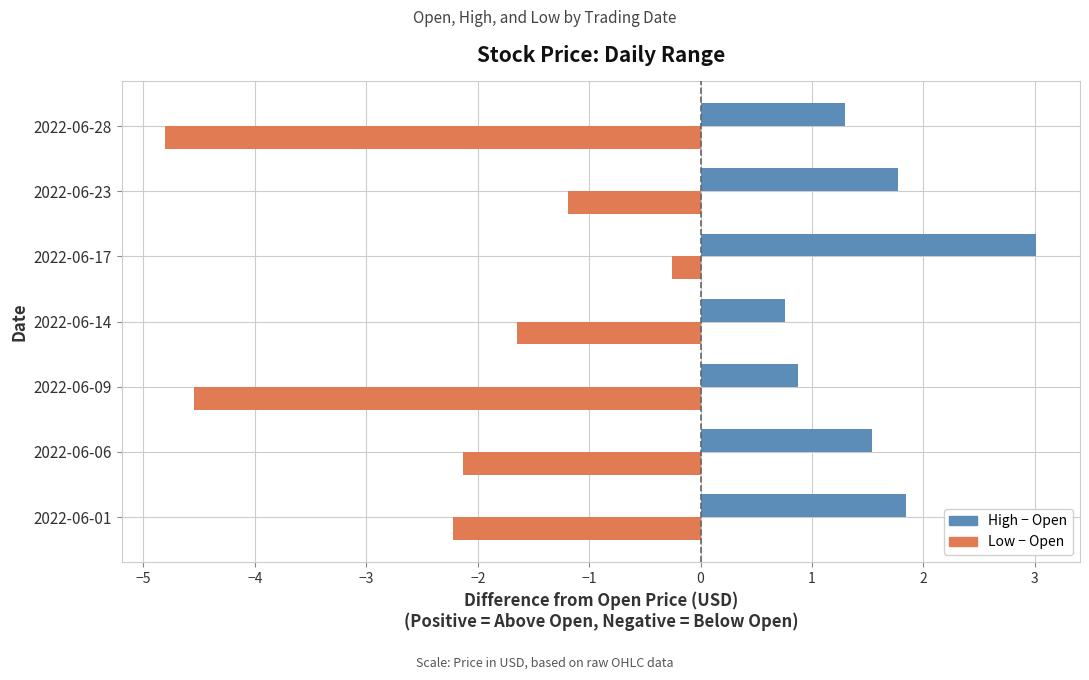

What is the total value across all series at 2022-06-28?

-3.5